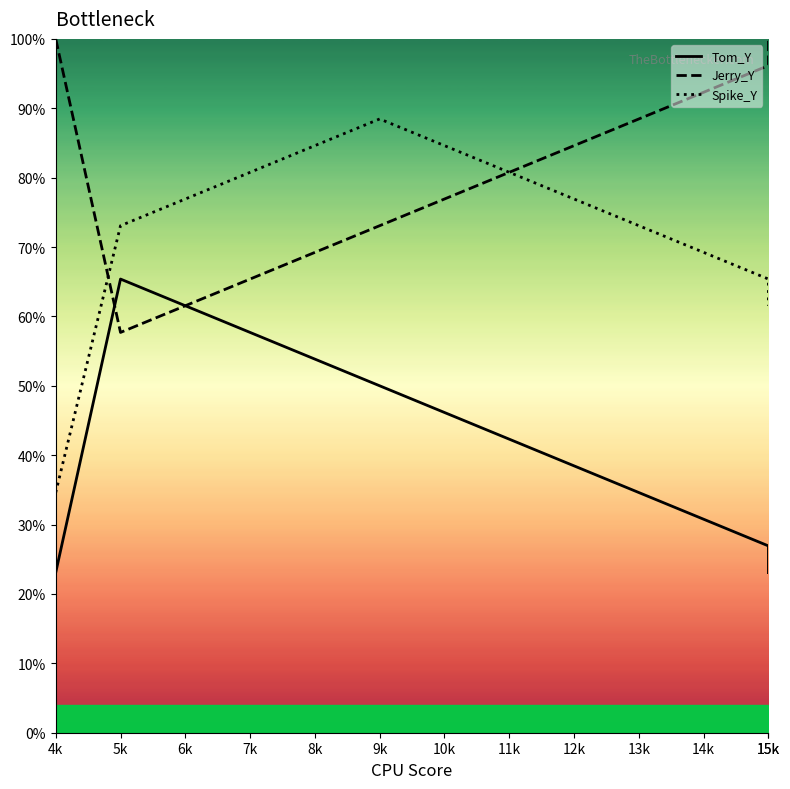

True or false: Tom_Y has more than 2 points higher than both neighbors.

False